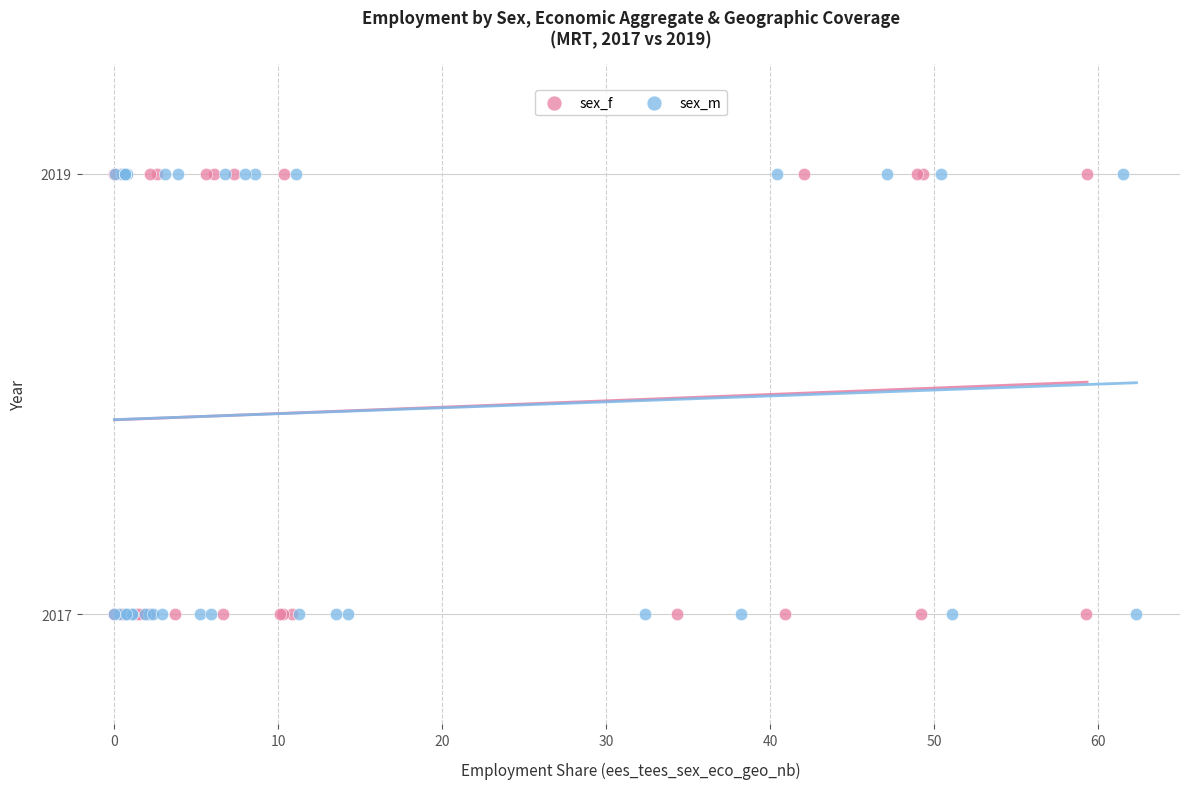

What are all the series names shown in the legend?

sex_f, sex_m